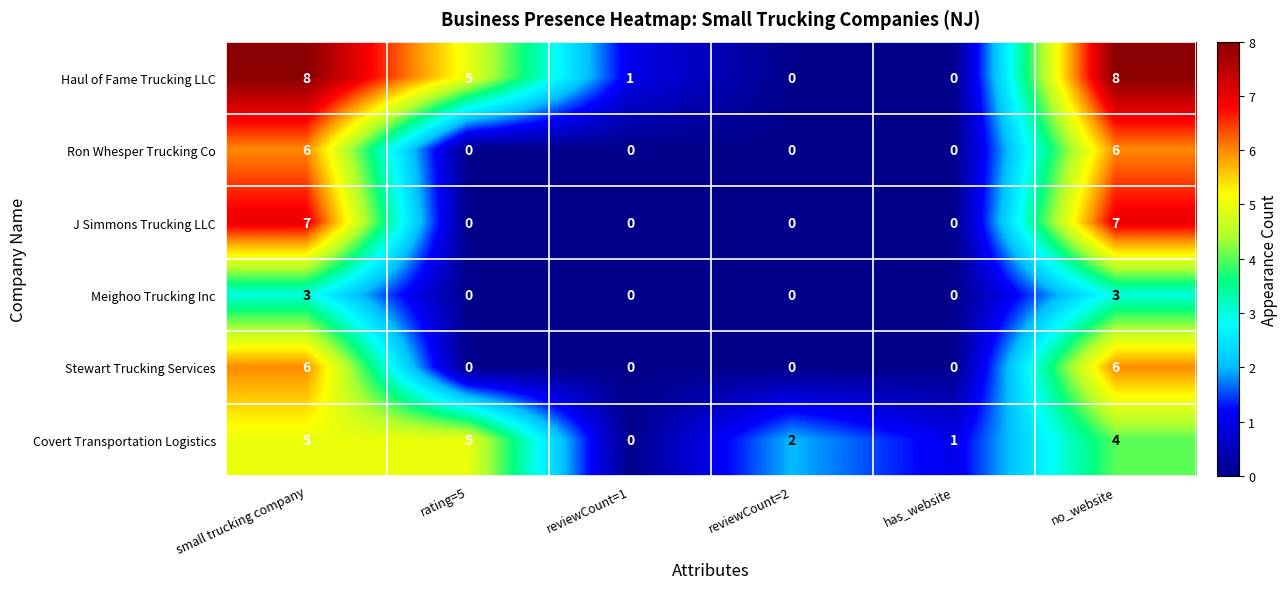

At which category is the sum across all series the highest?

small trucking company